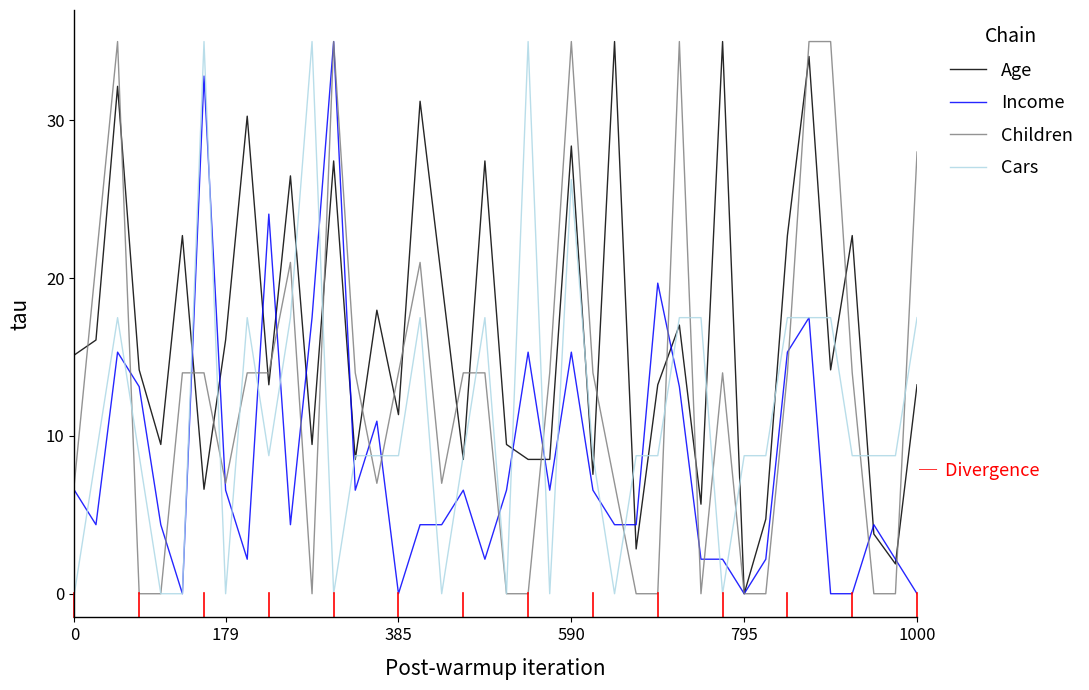

Which series has the largest total across all categories?

Age